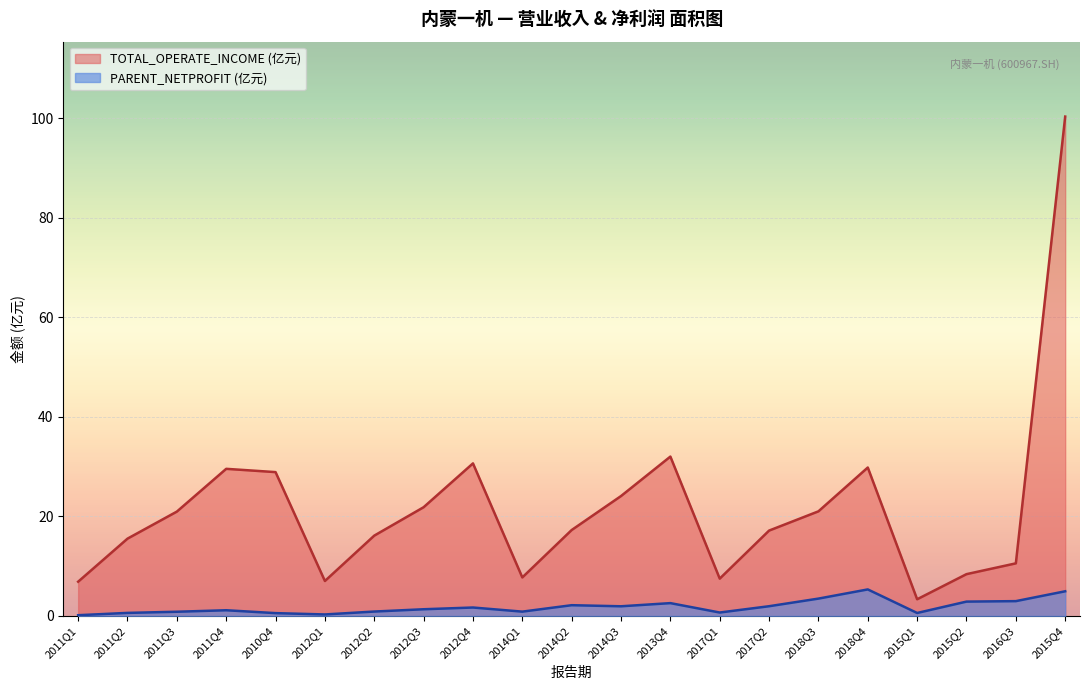

Rank the series by their maximum value, from highest to lowest.

TOTAL_OPERATE_INCOME (亿元), PARENT_NETPROFIT (亿元)